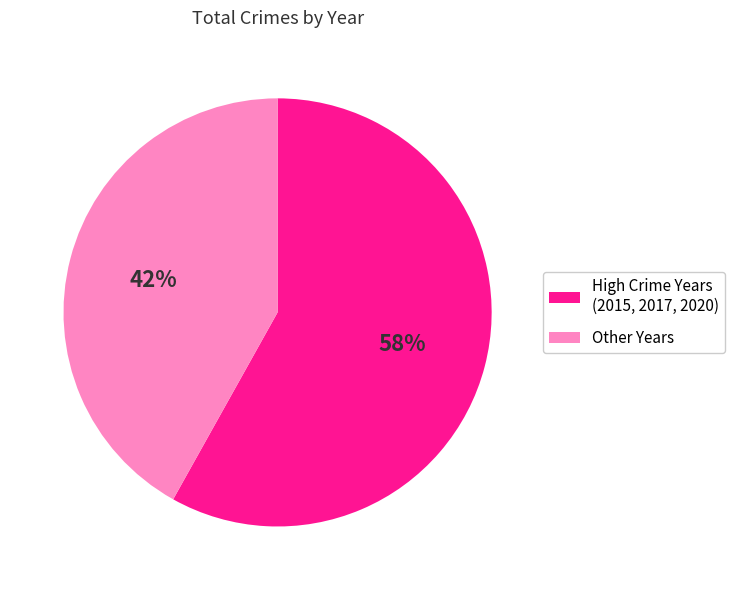

True or false: Other Years accounts for 42% of the total.

True